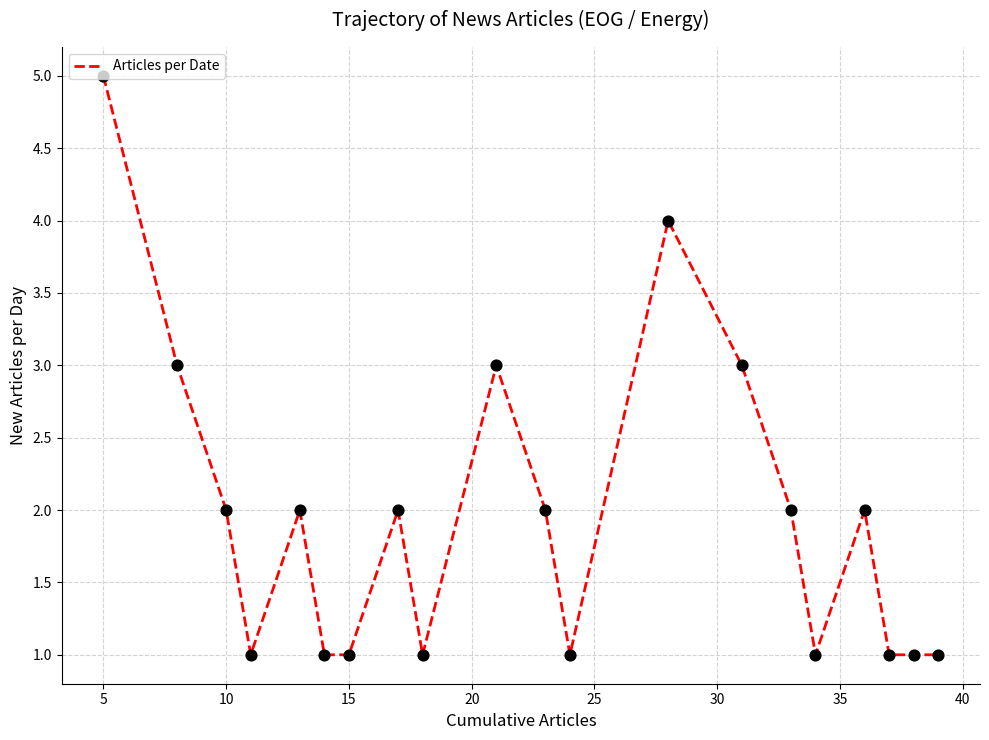

What is the maximum value shown in the chart?

5